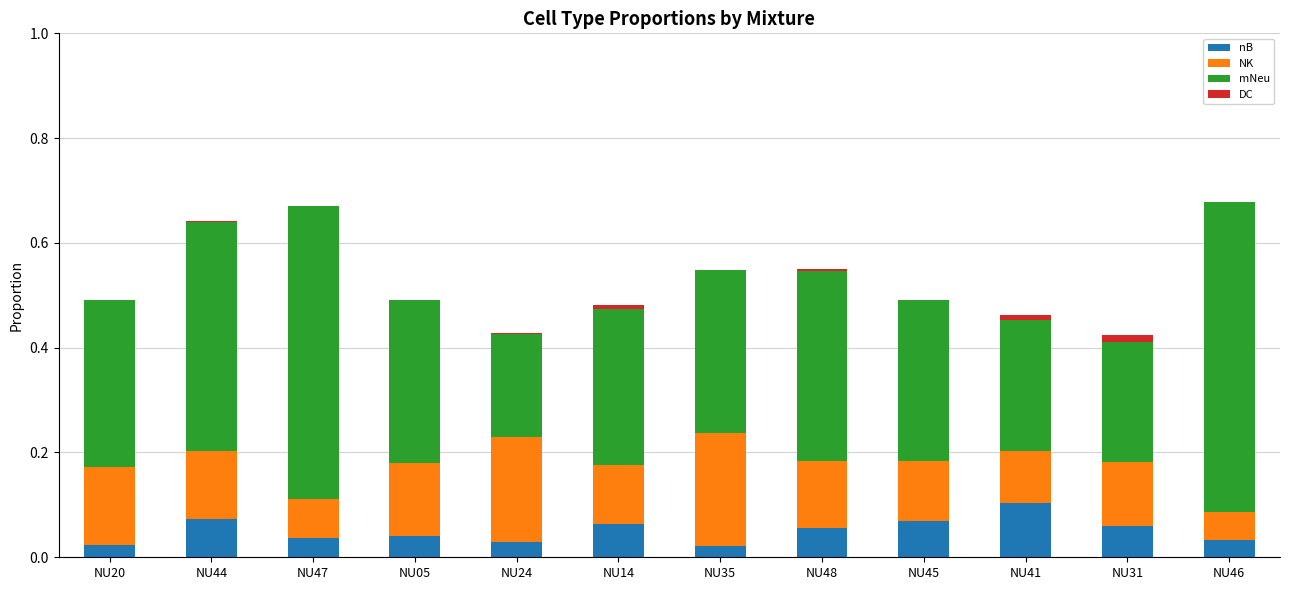

Which category has the highest value in the nB series?

NU41